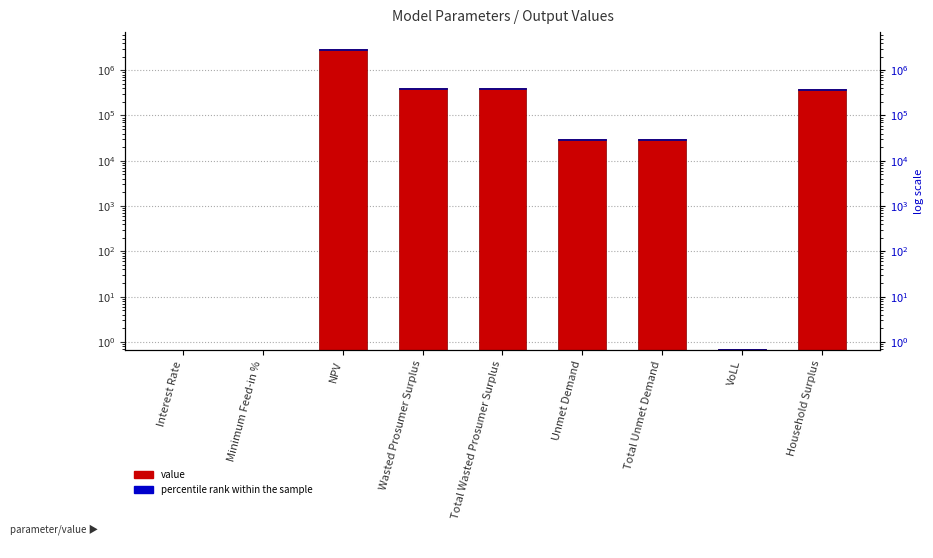

The value series shows 47867.8 at Total Unmet Demand. True or false?

False